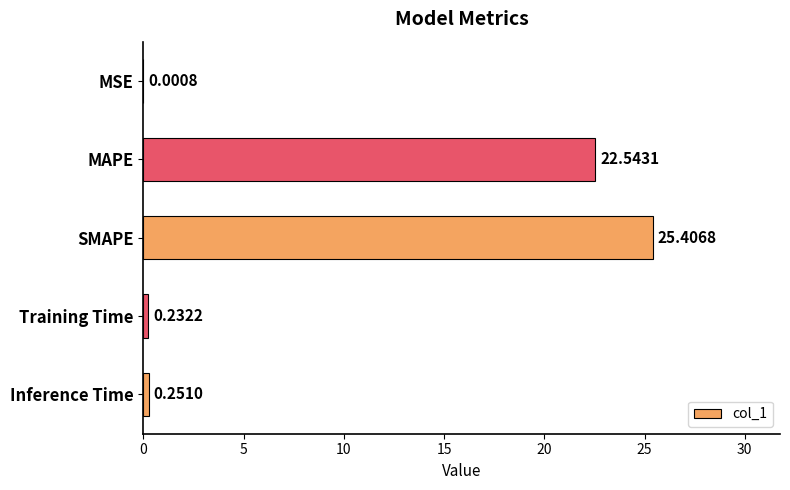

At which category does the chart reach its peak across all series?

SMAPE